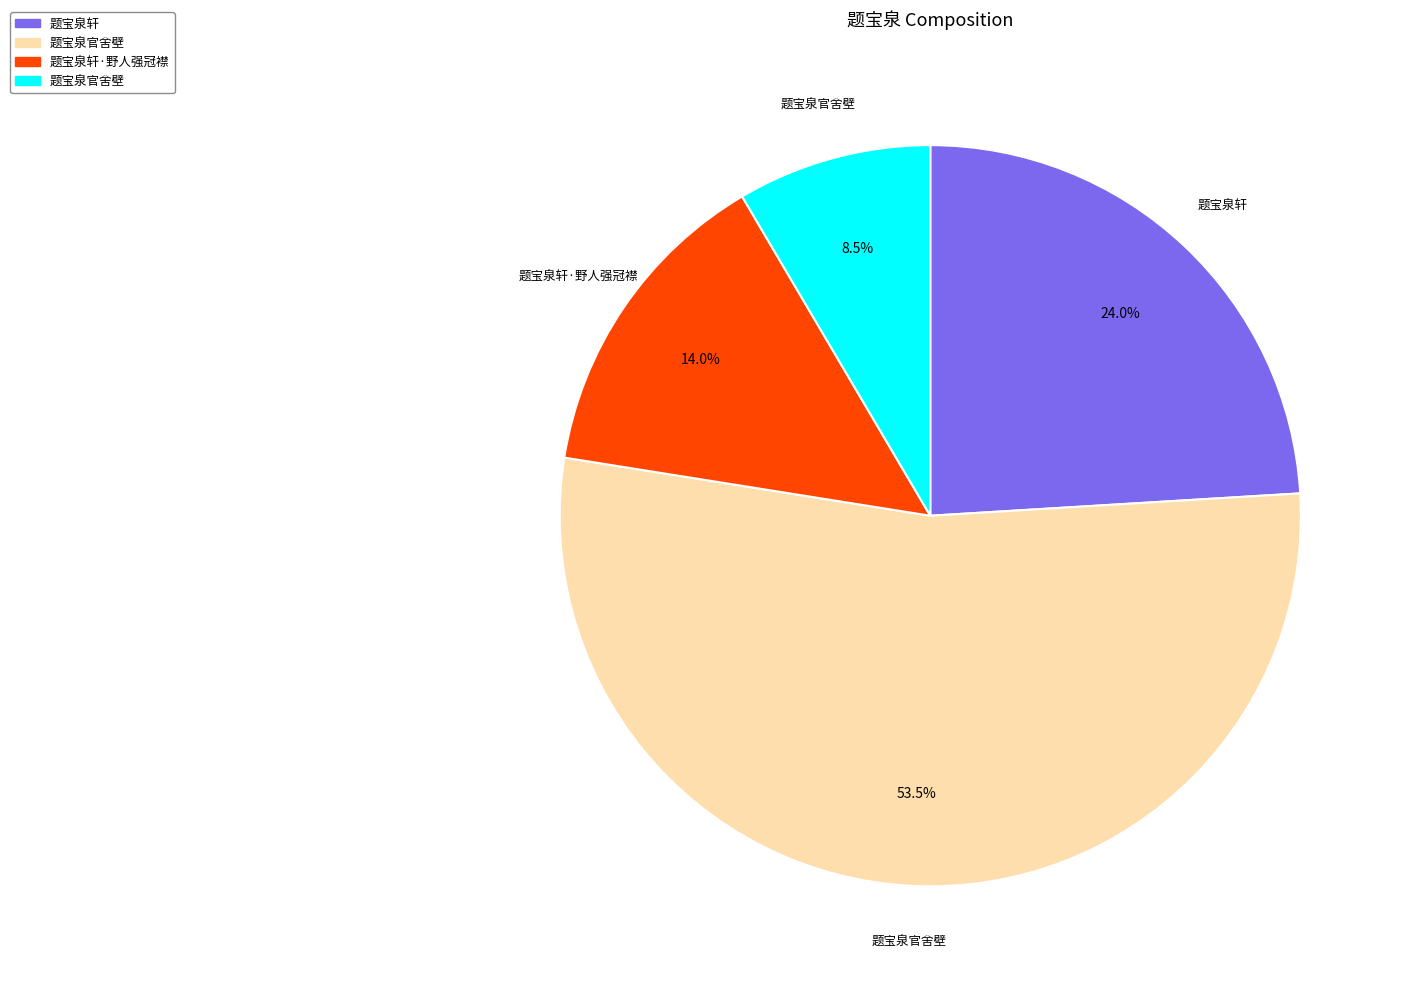

What percentage is the 题宝泉官舍壁 slice, to the nearest percent?

53%